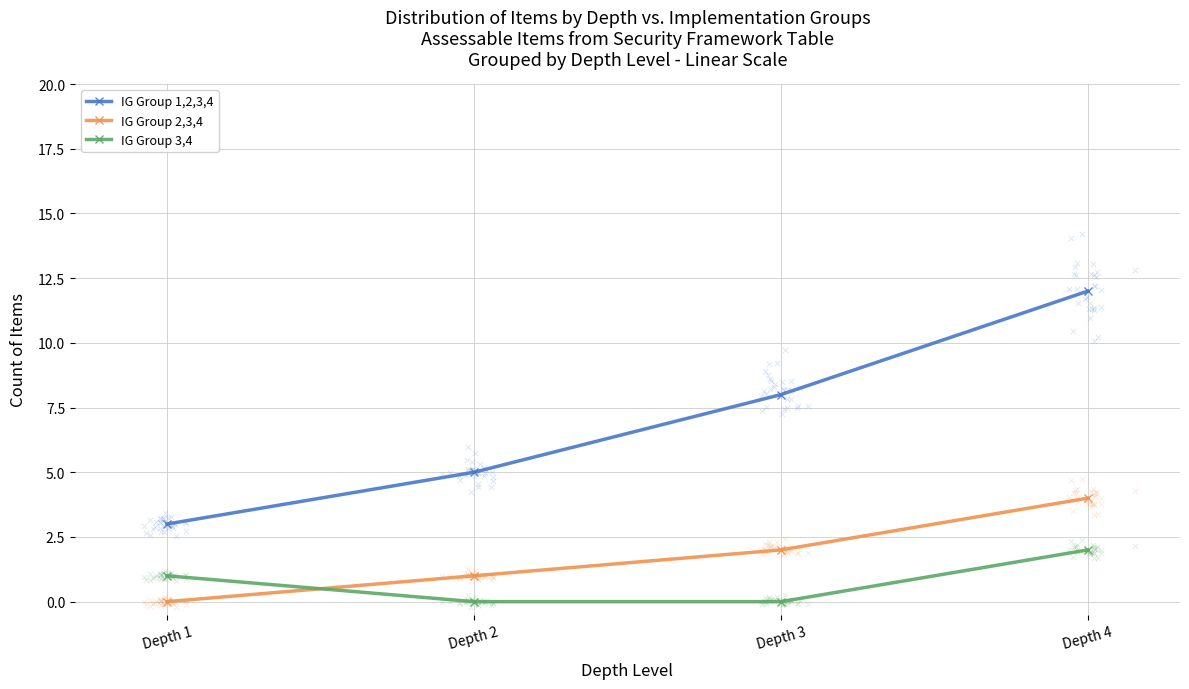

Is the value of IG Group 1,2,3,4 at Depth 3 greater than the value of IG Group 2,3,4 at Depth 4?

Yes